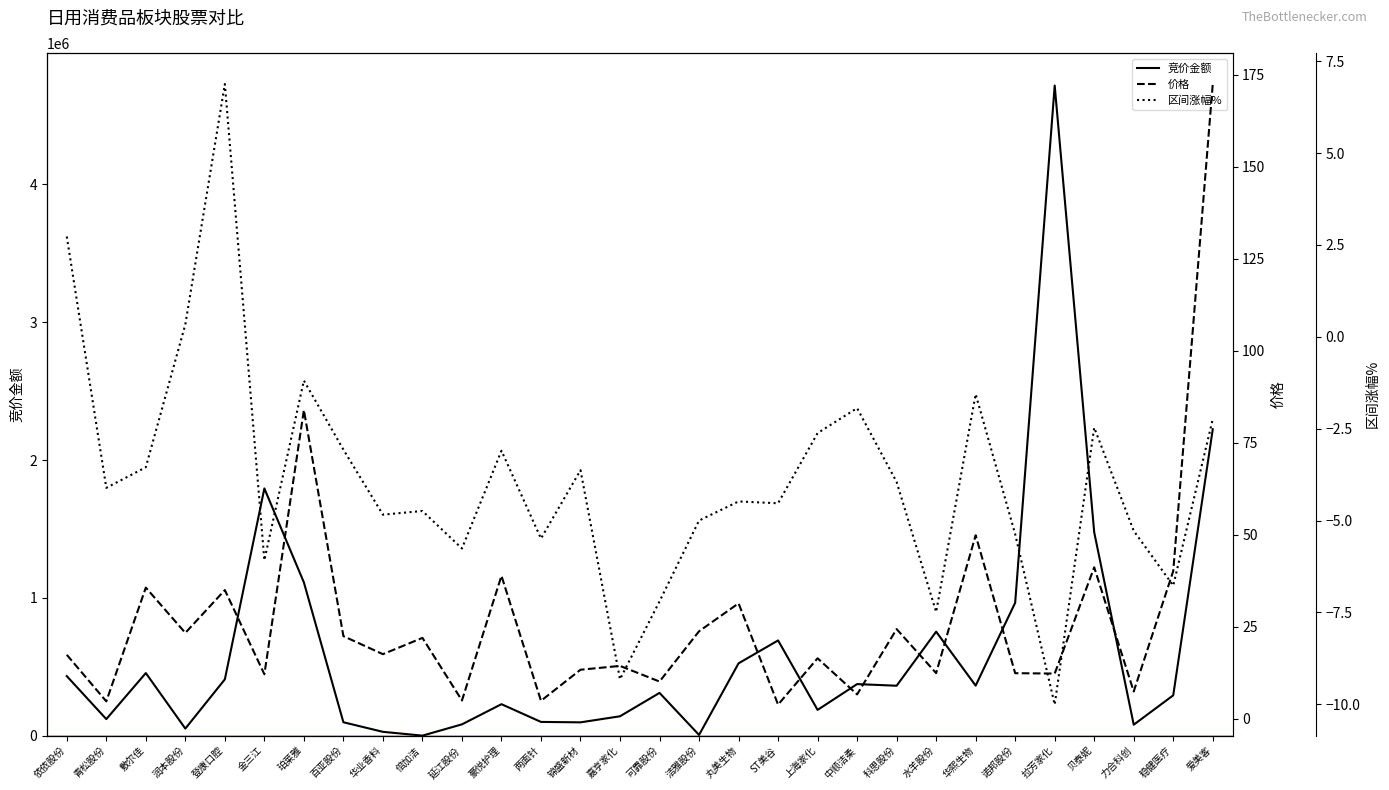

True or false: 区间涨幅% and 价格 intersect in this chart.

False